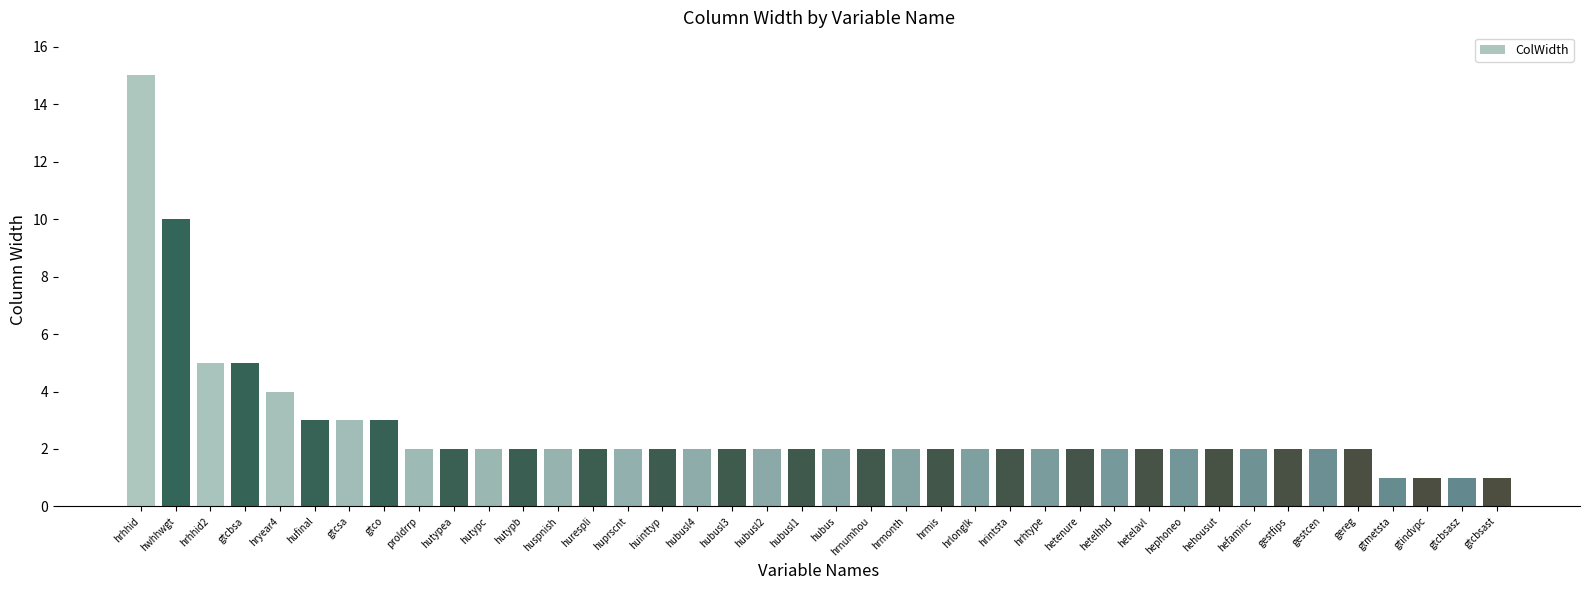

Where is the data nearest to the value 8?

hwhhwgt